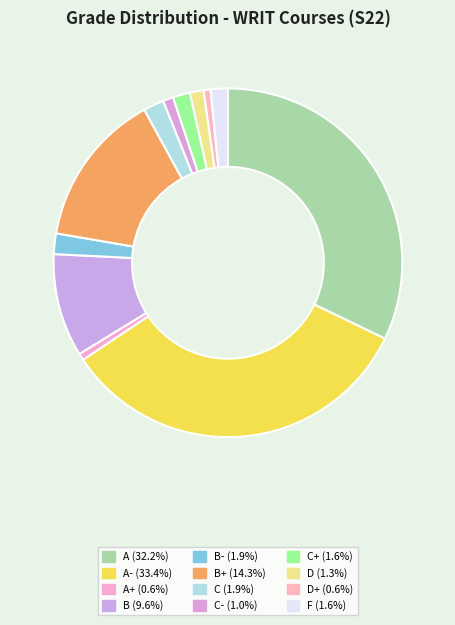

Count the number of slices in the pie.

12